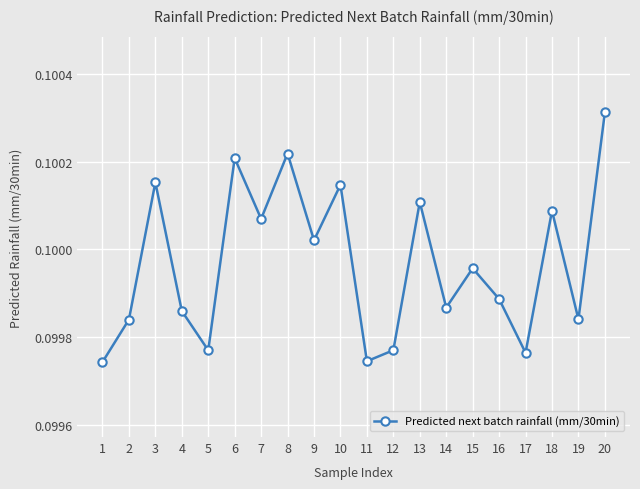

Where is the first local maximum?

3